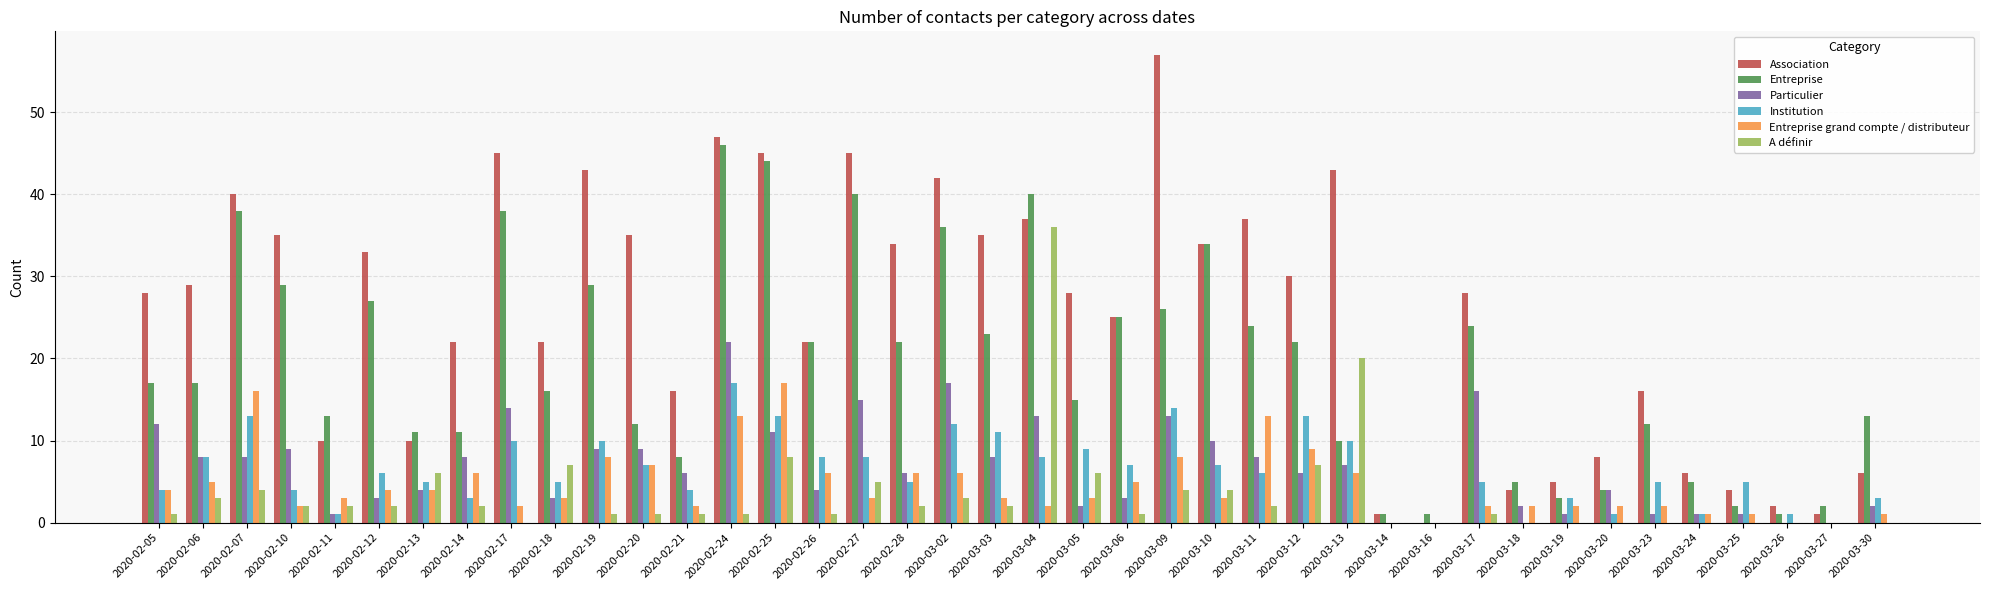

Are the bars grouped side by side (vs. stacked)?

Yes